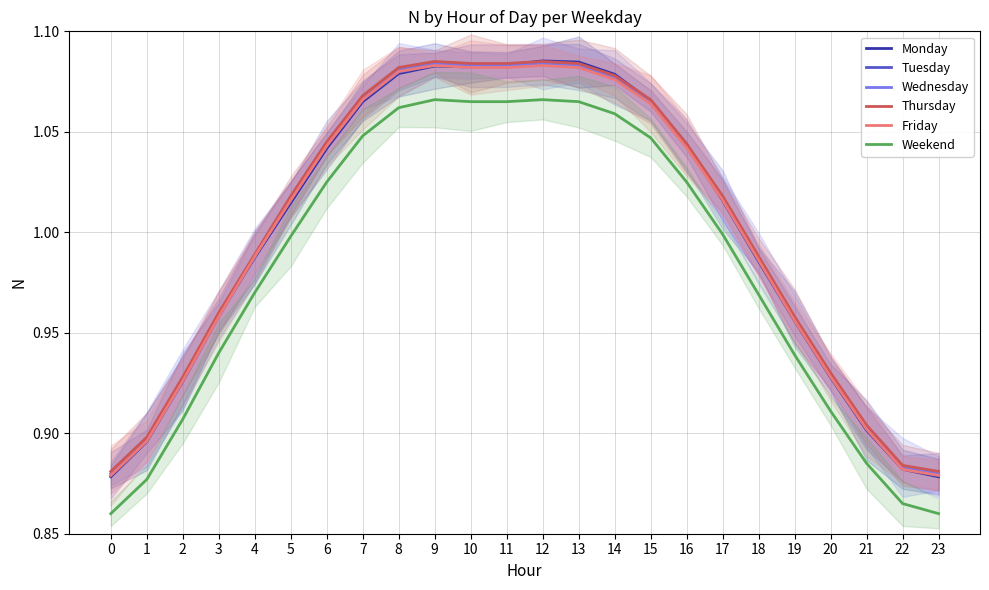

What is the difference between the maximum and minimum values in the Wednesday series?

0.2